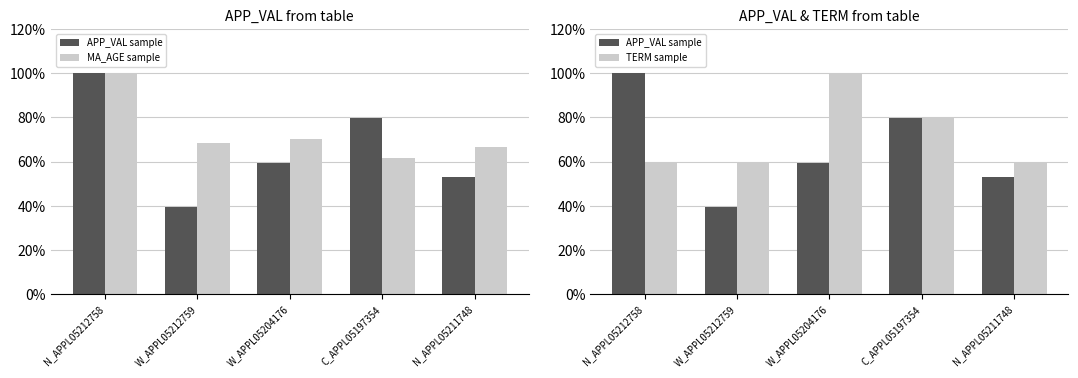

List the labels in order of APP_VAL sample value, smallest first.

W_APPL05212759, N_APPL05211748, W_APPL05204176, C_APPL05197354, N_APPL05212758